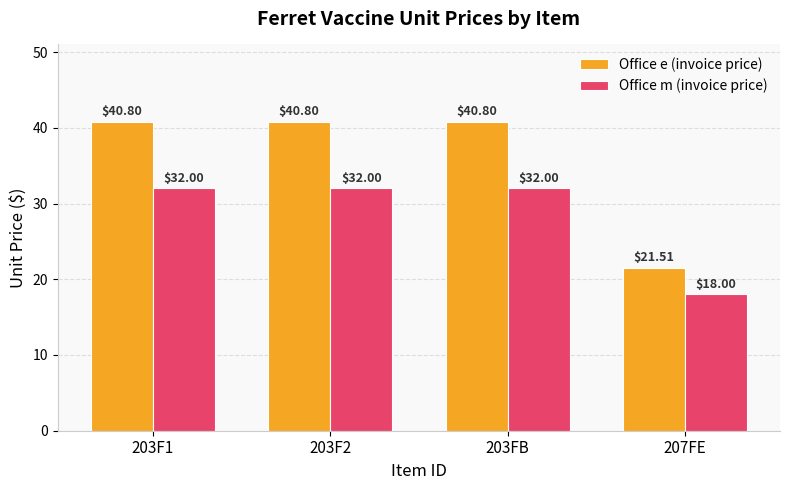

At how many categories does at least one series exceed 20?

4